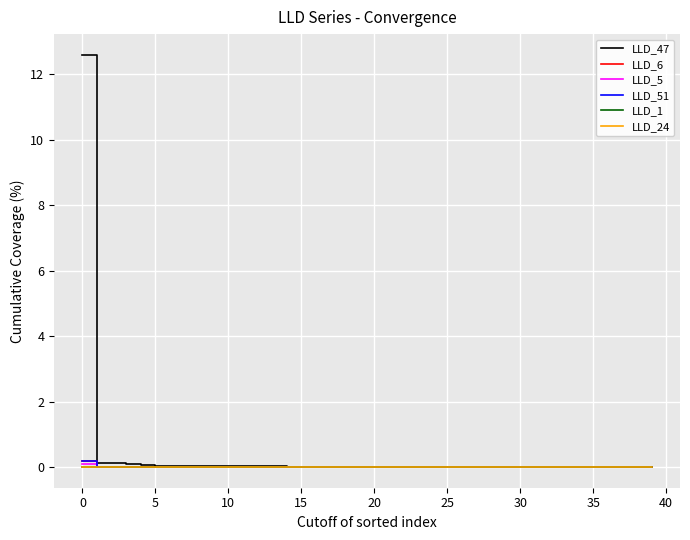

Which series has the largest range (max minus min)?

LLD_47